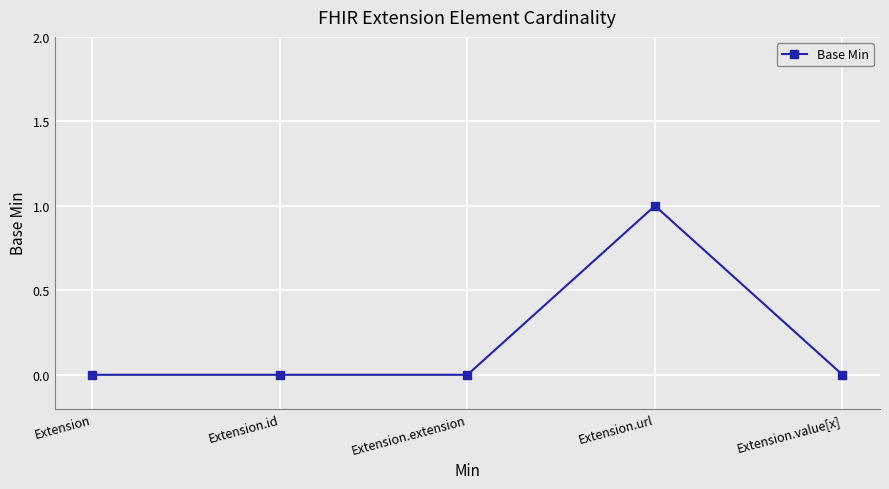

Is it true that the value at Extension.url is 1?

True